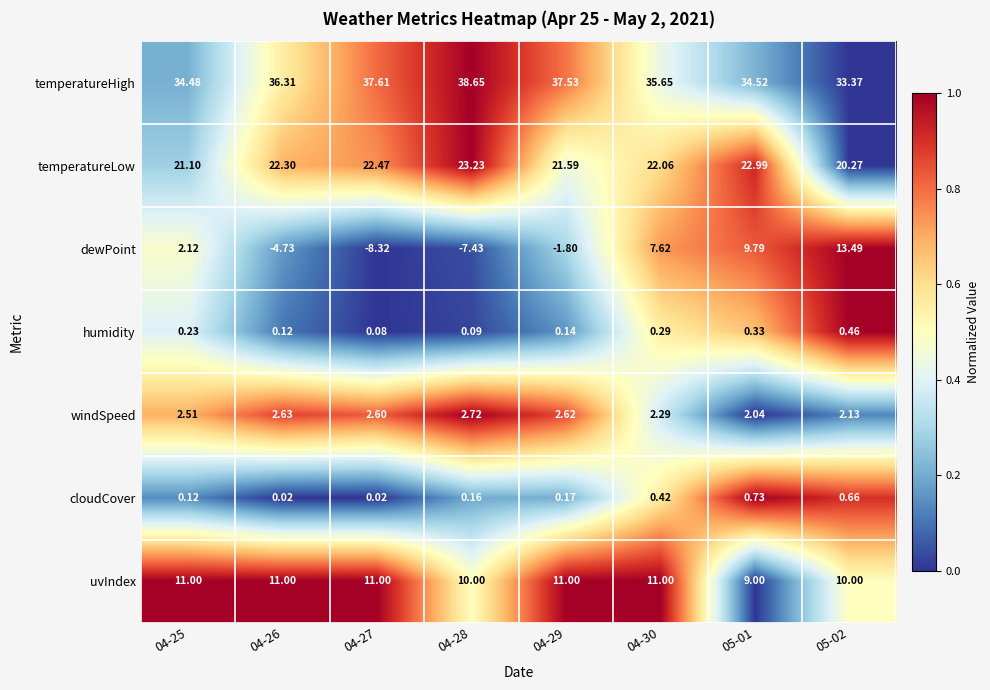

Which series has the largest total across all categories?

temperatureHigh